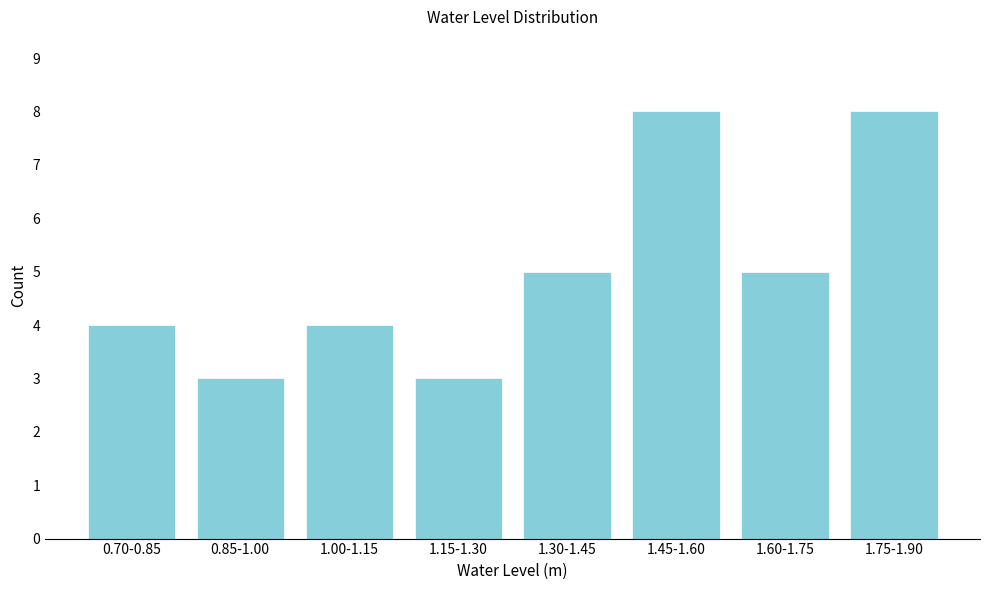

Reading left to right, extract all data points from this chart.

4	3	4	3	5	8	5	8